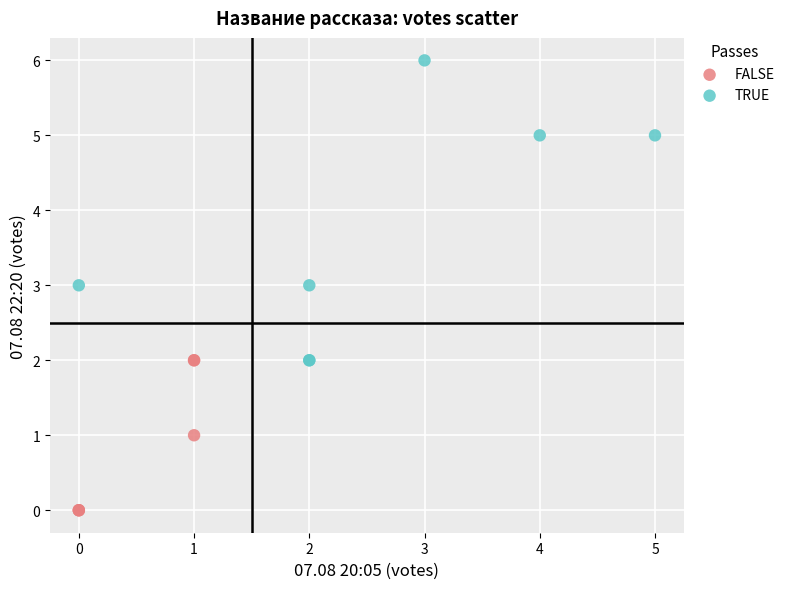

Which series has the widest spread of Y values?

TRUE